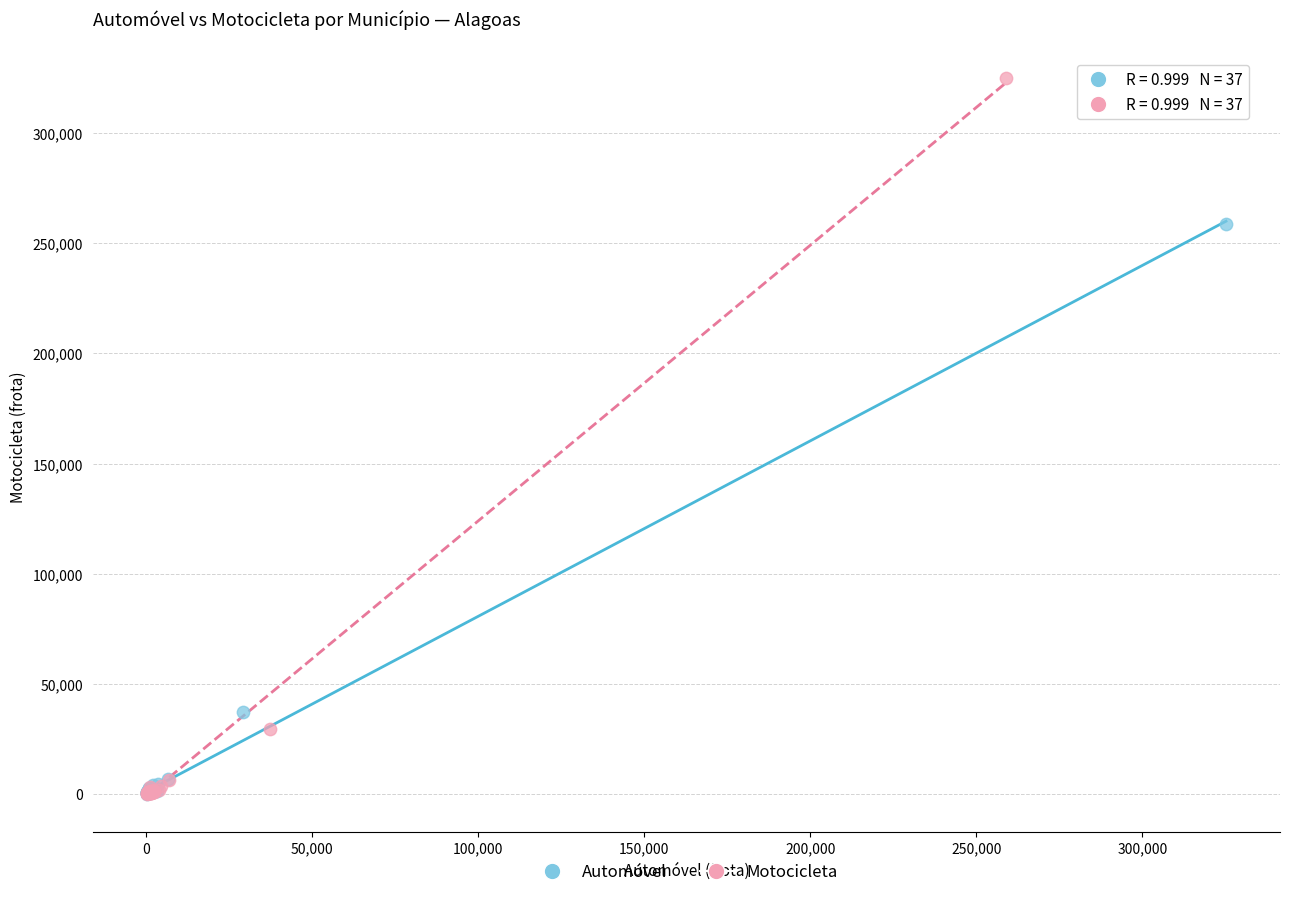

Which series reaches the maximum Y coordinate?

Motocicleta